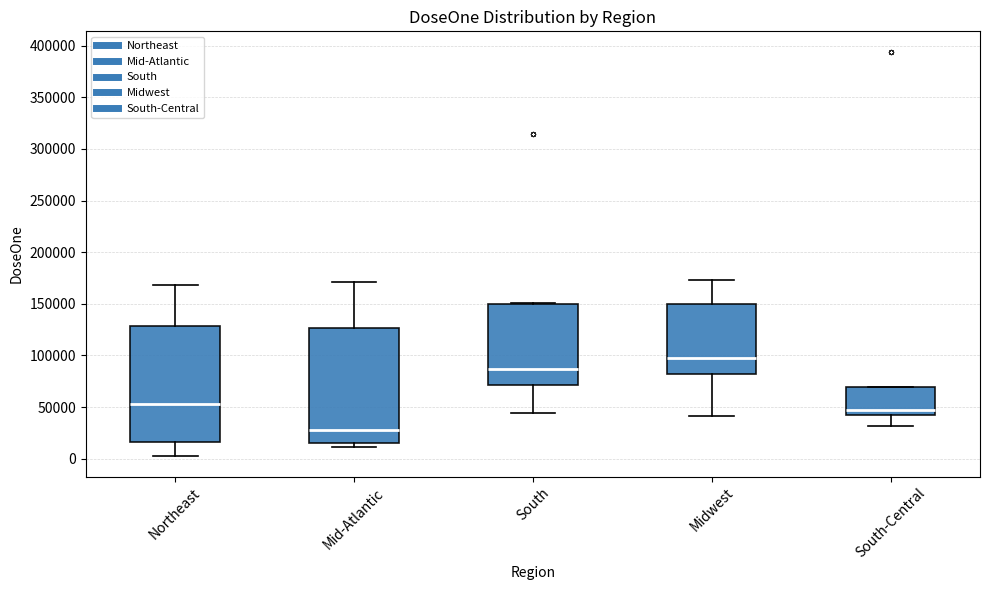

Which box's median line is the lowest?

Mid-Atlantic